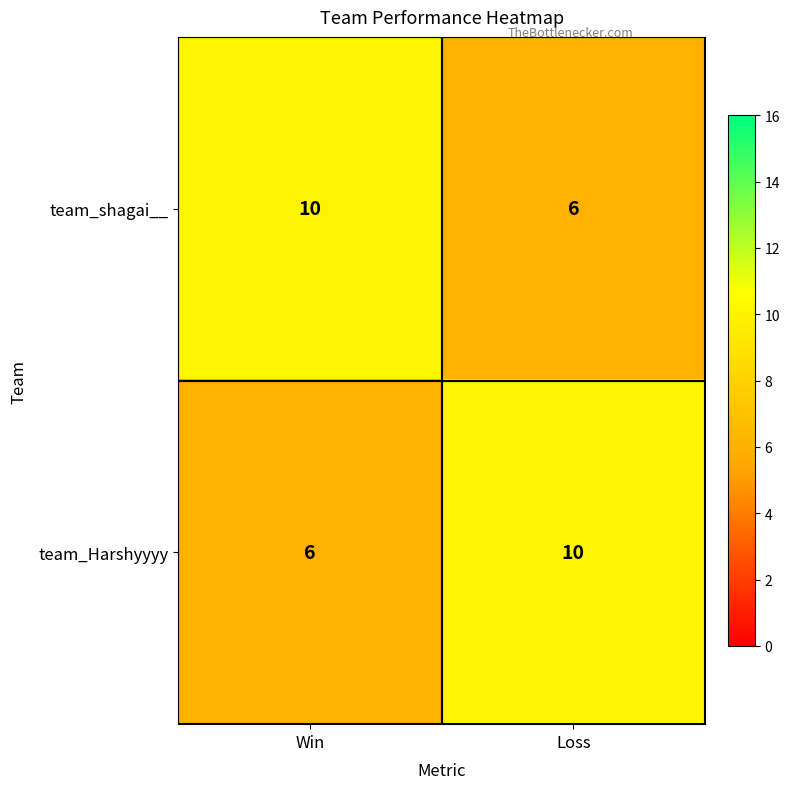

True or false: team_Harshyyyy has a value of 11 at Win.

False